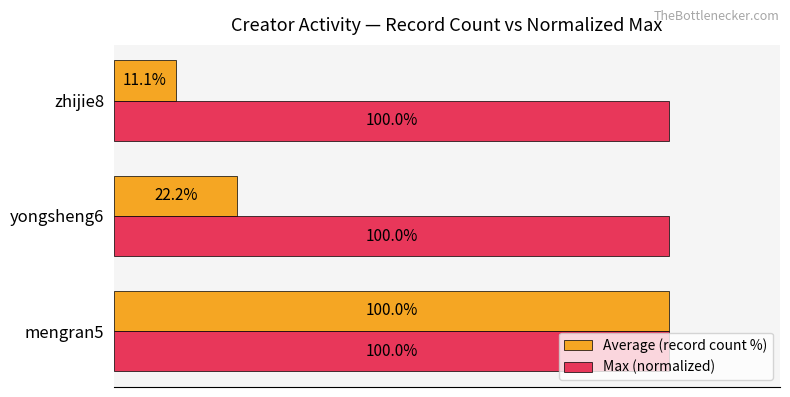

What are all the series names shown in the legend?

Average (record count %), Max (normalized)